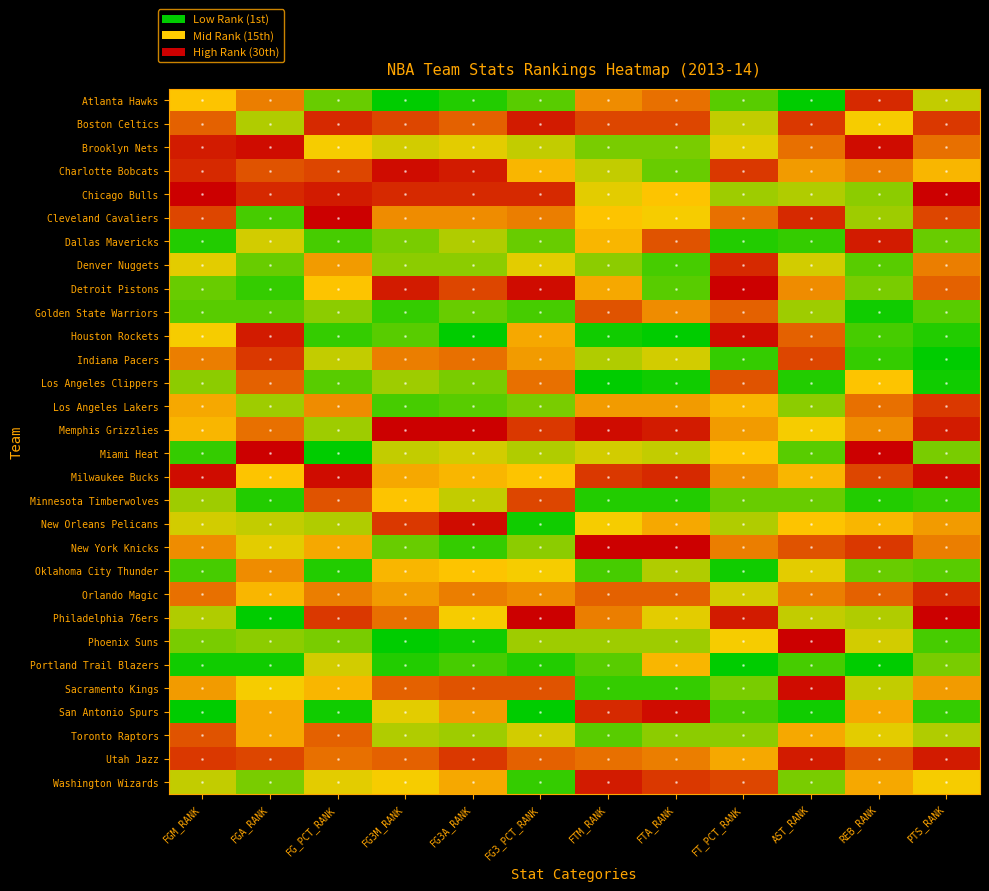

Reading left to right, what are all the values shown in this chart?

Atlanta Hawks: FGM_RANK=16	FGA_RANK=21	FG_PCT_RANK=7	FG3M_RANK=1	FG3A_RANK=3	FG3_PCT_RANK=6	FTM_RANK=20	FTA_RANK=22	FT_PCT_RANK=6	AST_RANK=1	REB_RANK=27	PTS_RANK=12
Boston Celtics: FGM_RANK=23	FGA_RANK=11	FG_PCT_RANK=27	FG3M_RANK=25	FG3A_RANK=23	FG3_PCT_RANK=28	FTM_RANK=25	FTA_RANK=25	FT_PCT_RANK=12	AST_RANK=26	REB_RANK=15	PTS_RANK=26
Brooklyn Nets: FGM_RANK=28	FGA_RANK=29	FG_PCT_RANK=15	FG3M_RANK=13	FG3A_RANK=14	FG3_PCT_RANK=12	FTM_RANK=8	FTA_RANK=8	FT_PCT_RANK=14	AST_RANK=22	REB_RANK=29	PTS_RANK=22
Charlotte Bobcats: FGM_RANK=27	FGA_RANK=24	FG_PCT_RANK=25	FG3M_RANK=29	FG3A_RANK=28	FG3_PCT_RANK=17	FTM_RANK=12	FTA_RANK=7	FT_PCT_RANK=26	AST_RANK=19	REB_RANK=21	PTS_RANK=17
Chicago Bulls: FGM_RANK=30	FGA_RANK=27	FG_PCT_RANK=28	FG3M_RANK=27	FG3A_RANK=27	FG3_PCT_RANK=27	FTM_RANK=14	FTA_RANK=16	FT_PCT_RANK=10	AST_RANK=11	REB_RANK=9	PTS_RANK=30
Cleveland Cavaliers: FGM_RANK=25	FGA_RANK=5	FG_PCT_RANK=30	FG3M_RANK=20	FG3A_RANK=20	FG3_PCT_RANK=21	FTM_RANK=16	FTA_RANK=15	FT_PCT_RANK=22	AST_RANK=27	REB_RANK=10	PTS_RANK=25
Dallas Mavericks: FGM_RANK=3	FGA_RANK=13	FG_PCT_RANK=5	FG3M_RANK=8	FG3A_RANK=11	FG3_PCT_RANK=7	FTM_RANK=17	FTA_RANK=24	FT_PCT_RANK=3	AST_RANK=4	REB_RANK=28	PTS_RANK=7
Denver Nuggets: FGM_RANK=14	FGA_RANK=7	FG_PCT_RANK=19	FG3M_RANK=9	FG3A_RANK=9	FG3_PCT_RANK=14	FTM_RANK=9	FTA_RANK=5	FT_PCT_RANK=27	AST_RANK=13	REB_RANK=6	PTS_RANK=21
Detroit Pistons: FGM_RANK=7	FGA_RANK=4	FG_PCT_RANK=16	FG3M_RANK=28	FG3A_RANK=25	FG3_PCT_RANK=29	FTM_RANK=18	FTA_RANK=6	FT_PCT_RANK=30	AST_RANK=20	REB_RANK=8	PTS_RANK=23
Golden State Warriors: FGM_RANK=6	FGA_RANK=6	FG_PCT_RANK=9	FG3M_RANK=4	FG3A_RANK=7	FG3_PCT_RANK=5	FTM_RANK=24	FTA_RANK=20	FT_PCT_RANK=23	AST_RANK=10	REB_RANK=2	PTS_RANK=6
Houston Rockets: FGM_RANK=15	FGA_RANK=28	FG_PCT_RANK=4	FG3M_RANK=6	FG3A_RANK=1	FG3_PCT_RANK=18	FTM_RANK=2	FTA_RANK=1	FT_PCT_RANK=29	AST_RANK=23	REB_RANK=5	PTS_RANK=3
Indiana Pacers: FGM_RANK=21	FGA_RANK=26	FG_PCT_RANK=12	FG3M_RANK=21	FG3A_RANK=22	FG3_PCT_RANK=19	FTM_RANK=11	FTA_RANK=13	FT_PCT_RANK=4	AST_RANK=25	REB_RANK=4	PTS_RANK=1
Los Angeles Clippers: FGM_RANK=9	FGA_RANK=23	FG_PCT_RANK=6	FG3M_RANK=10	FG3A_RANK=8	FG3_PCT_RANK=22	FTM_RANK=1	FTA_RANK=2	FT_PCT_RANK=24	AST_RANK=3	REB_RANK=16	PTS_RANK=2
Los Angeles Lakers: FGM_RANK=18	FGA_RANK=10	FG_PCT_RANK=20	FG3M_RANK=5	FG3A_RANK=6	FG3_PCT_RANK=8	FTM_RANK=19	FTA_RANK=19	FT_PCT_RANK=17	AST_RANK=9	REB_RANK=22	PTS_RANK=26
Memphis Grizzlies: FGM_RANK=17	FGA_RANK=22	FG_PCT_RANK=10	FG3M_RANK=30	FG3A_RANK=30	FG3_PCT_RANK=26	FTM_RANK=29	FTA_RANK=28	FT_PCT_RANK=19	AST_RANK=15	REB_RANK=20	PTS_RANK=28
Miami Heat: FGM_RANK=4	FGA_RANK=30	FG_PCT_RANK=1	FG3M_RANK=12	FG3A_RANK=13	FG3_PCT_RANK=11	FTM_RANK=13	FTA_RANK=12	FT_PCT_RANK=16	AST_RANK=6	REB_RANK=30	PTS_RANK=8
Milwaukee Bucks: FGM_RANK=29	FGA_RANK=16	FG_PCT_RANK=29	FG3M_RANK=18	FG3A_RANK=17	FG3_PCT_RANK=16	FTM_RANK=26	FTA_RANK=27	FT_PCT_RANK=20	AST_RANK=17	REB_RANK=25	PTS_RANK=29
Minnesota Timberwolves: FGM_RANK=10	FGA_RANK=3	FG_PCT_RANK=24	FG3M_RANK=16	FG3A_RANK=12	FG3_PCT_RANK=25	FTM_RANK=3	FTA_RANK=3	FT_PCT_RANK=7	AST_RANK=7	REB_RANK=3	PTS_RANK=4
New Orleans Pelicans: FGM_RANK=13	FGA_RANK=12	FG_PCT_RANK=11	FG3M_RANK=26	FG3A_RANK=29	FG3_PCT_RANK=2	FTM_RANK=15	FTA_RANK=18	FT_PCT_RANK=11	AST_RANK=16	REB_RANK=17	PTS_RANK=19
New York Knicks: FGM_RANK=20	FGA_RANK=14	FG_PCT_RANK=18	FG3M_RANK=7	FG3A_RANK=4	FG3_PCT_RANK=9	FTM_RANK=30	FTA_RANK=30	FT_PCT_RANK=21	AST_RANK=24	REB_RANK=26	PTS_RANK=21
Oklahoma City Thunder: FGM_RANK=5	FGA_RANK=20	FG_PCT_RANK=3	FG3M_RANK=17	FG3A_RANK=16	FG3_PCT_RANK=15	FTM_RANK=5	FTA_RANK=11	FT_PCT_RANK=2	AST_RANK=14	REB_RANK=7	PTS_RANK=6
Orlando Magic: FGM_RANK=22	FGA_RANK=17	FG_PCT_RANK=21	FG3M_RANK=19	FG3A_RANK=21	FG3_PCT_RANK=20	FTM_RANK=23	FTA_RANK=23	FT_PCT_RANK=13	AST_RANK=21	REB_RANK=23	PTS_RANK=27
Philadelphia 76ers: FGM_RANK=11	FGA_RANK=1	FG_PCT_RANK=26	FG3M_RANK=22	FG3A_RANK=15	FG3_PCT_RANK=30	FTM_RANK=21	FTA_RANK=14	FT_PCT_RANK=28	AST_RANK=12	REB_RANK=11	PTS_RANK=30
Phoenix Suns: FGM_RANK=8	FGA_RANK=9	FG_PCT_RANK=8	FG3M_RANK=1	FG3A_RANK=2	FG3_PCT_RANK=10	FTM_RANK=10	FTA_RANK=10	FT_PCT_RANK=15	AST_RANK=30	REB_RANK=13	PTS_RANK=5
Portland Trail Blazers: FGM_RANK=2	FGA_RANK=2	FG_PCT_RANK=13	FG3M_RANK=3	FG3A_RANK=5	FG3_PCT_RANK=3	FTM_RANK=6	FTA_RANK=17	FT_PCT_RANK=1	AST_RANK=5	REB_RANK=1	PTS_RANK=8
Sacramento Kings: FGM_RANK=19	FGA_RANK=15	FG_PCT_RANK=17	FG3M_RANK=23	FG3A_RANK=24	FG3_PCT_RANK=24	FTM_RANK=4	FTA_RANK=4	FT_PCT_RANK=8	AST_RANK=29	REB_RANK=12	PTS_RANK=19
San Antonio Spurs: FGM_RANK=1	FGA_RANK=18	FG_PCT_RANK=2	FG3M_RANK=14	FG3A_RANK=19	FG3_PCT_RANK=1	FTM_RANK=27	FTA_RANK=29	FT_PCT_RANK=5	AST_RANK=2	REB_RANK=18	PTS_RANK=4
Toronto Raptors: FGM_RANK=24	FGA_RANK=18	FG_PCT_RANK=23	FG3M_RANK=11	FG3A_RANK=10	FG3_PCT_RANK=13	FTM_RANK=6	FTA_RANK=9	FT_PCT_RANK=9	AST_RANK=18	REB_RANK=14	PTS_RANK=11
Utah Jazz: FGM_RANK=26	FGA_RANK=25	FG_PCT_RANK=22	FG3M_RANK=23	FG3A_RANK=26	FG3_PCT_RANK=23	FTM_RANK=22	FTA_RANK=21	FT_PCT_RANK=18	AST_RANK=28	REB_RANK=24	PTS_RANK=28
Washington Wizards: FGM_RANK=12	FGA_RANK=8	FG_PCT_RANK=14	FG3M_RANK=15	FG3A_RANK=18	FG3_PCT_RANK=4	FTM_RANK=28	FTA_RANK=26	FT_PCT_RANK=25	AST_RANK=8	REB_RANK=18	PTS_RANK=15